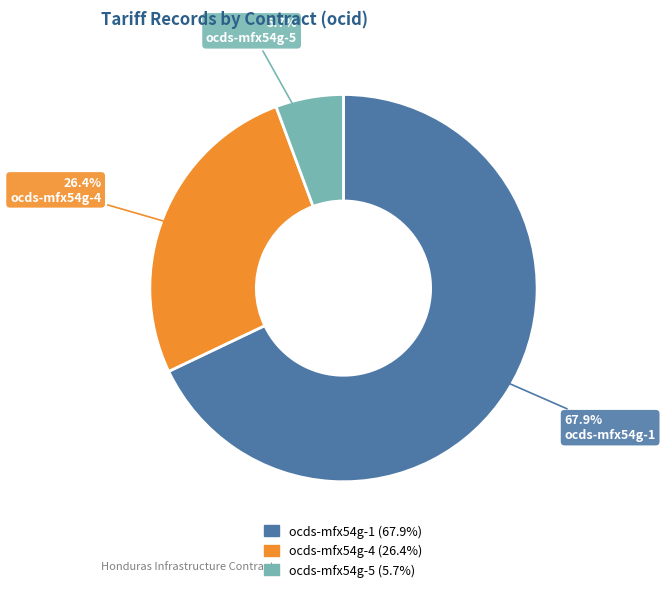

Approximately how many times larger is the value at ocds-mfx54g-1 compared to ocds-mfx54g-4?

2.6